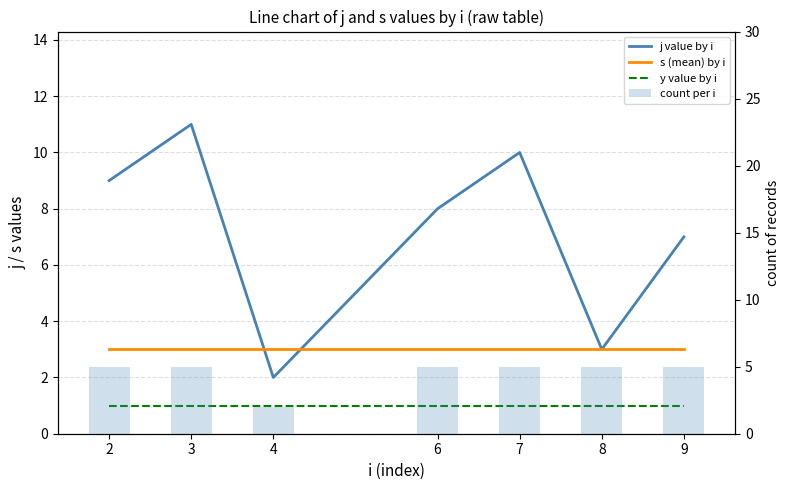

What is the average value of the s (mean) by i series?

3